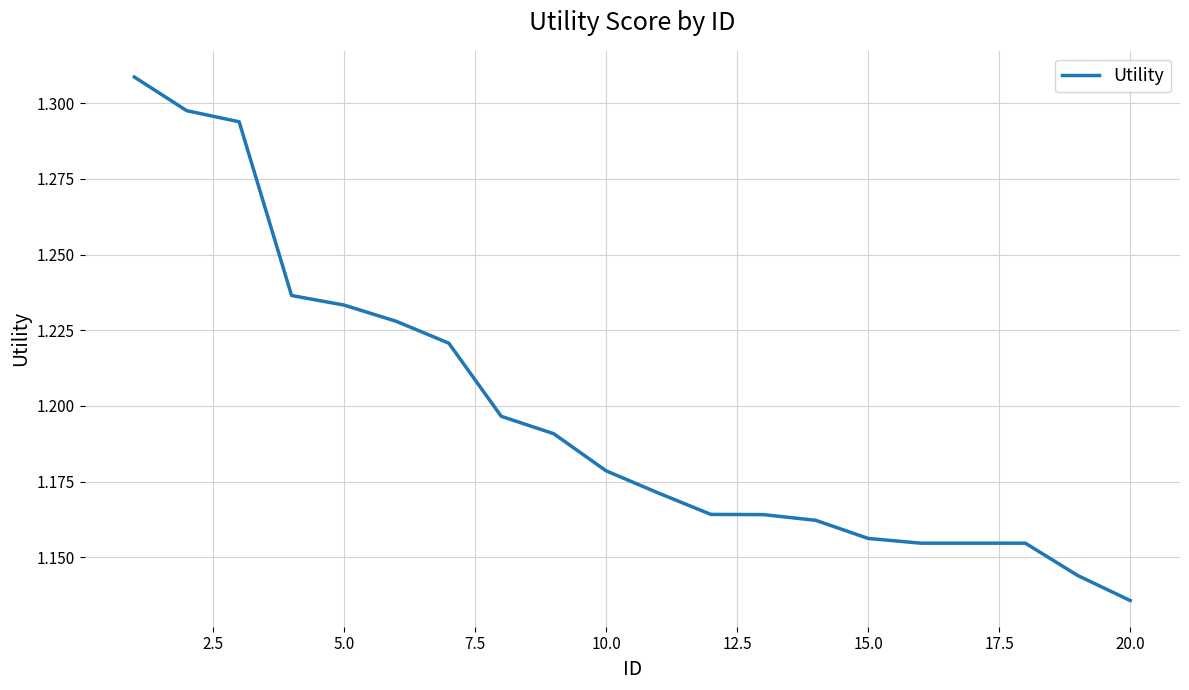

What is the average value?

1.2